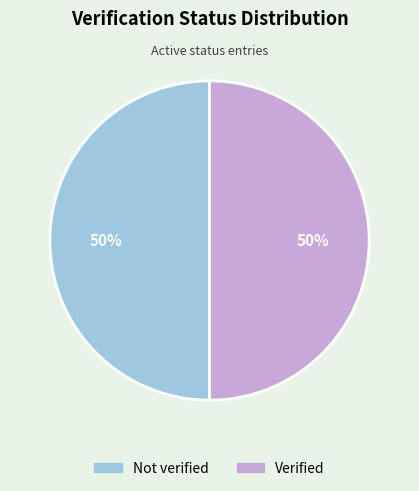

What is the ratio of the value at Verified to the value at Not verified?

1.0